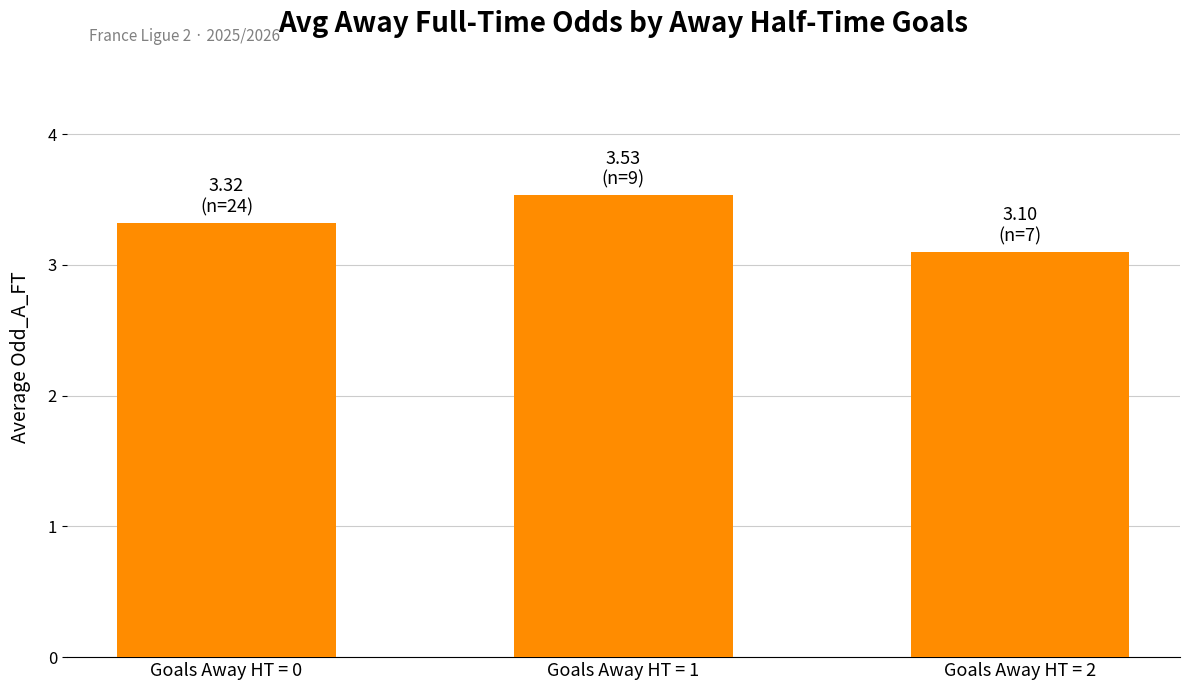

What is the approximate value at Goals Away HT = 2?

3.1